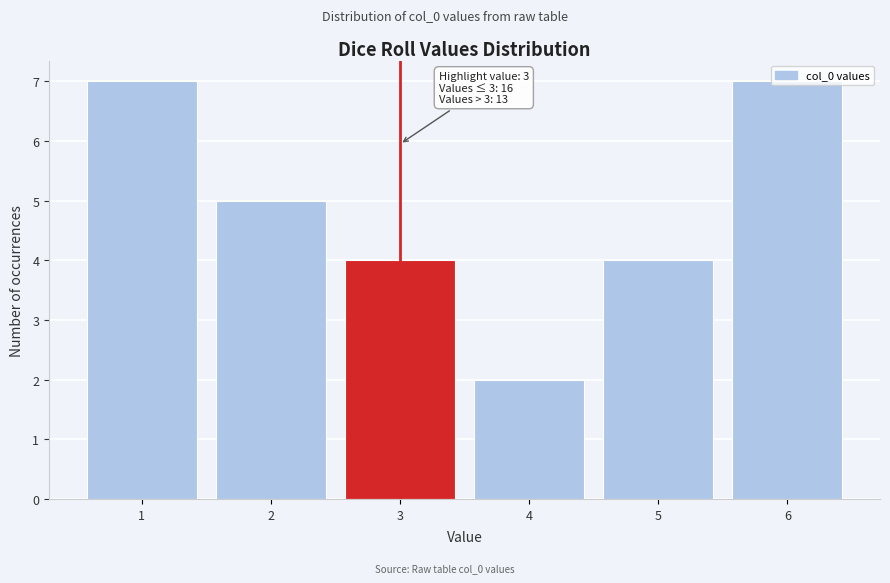

At which category does the chart reach its minimum across all series?

4